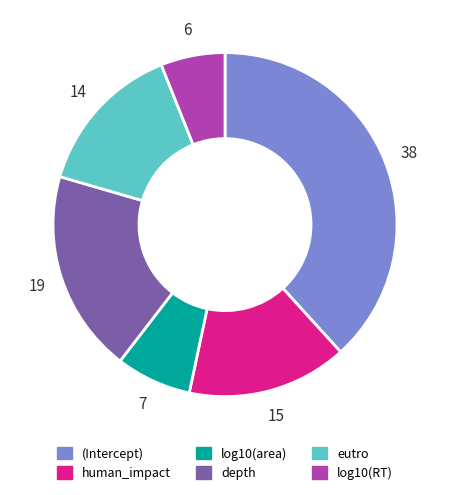

True or false: log10(area) accounts for 19% of the total.

False